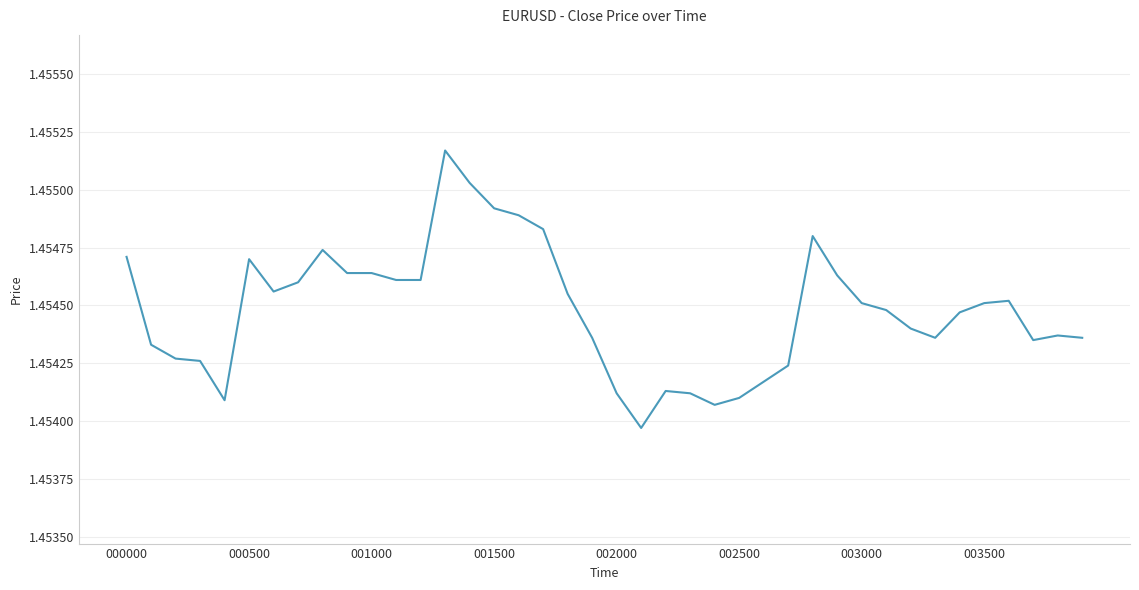

Does the chart display data point markers on the line(s)?

No